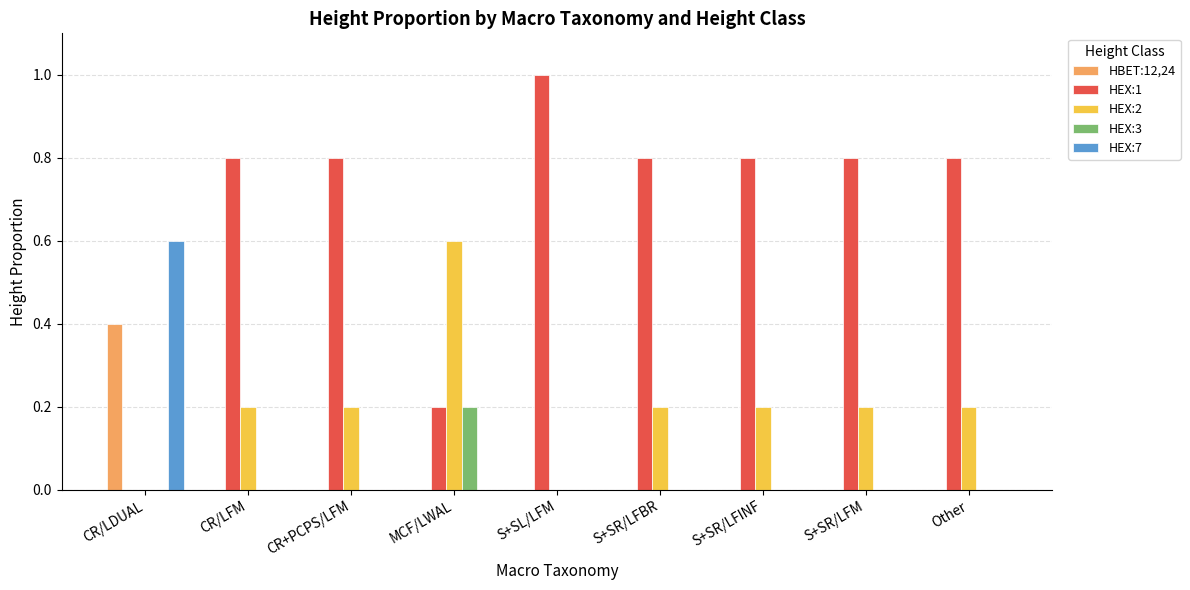

How many positive values does the HEX:1 series have?

8